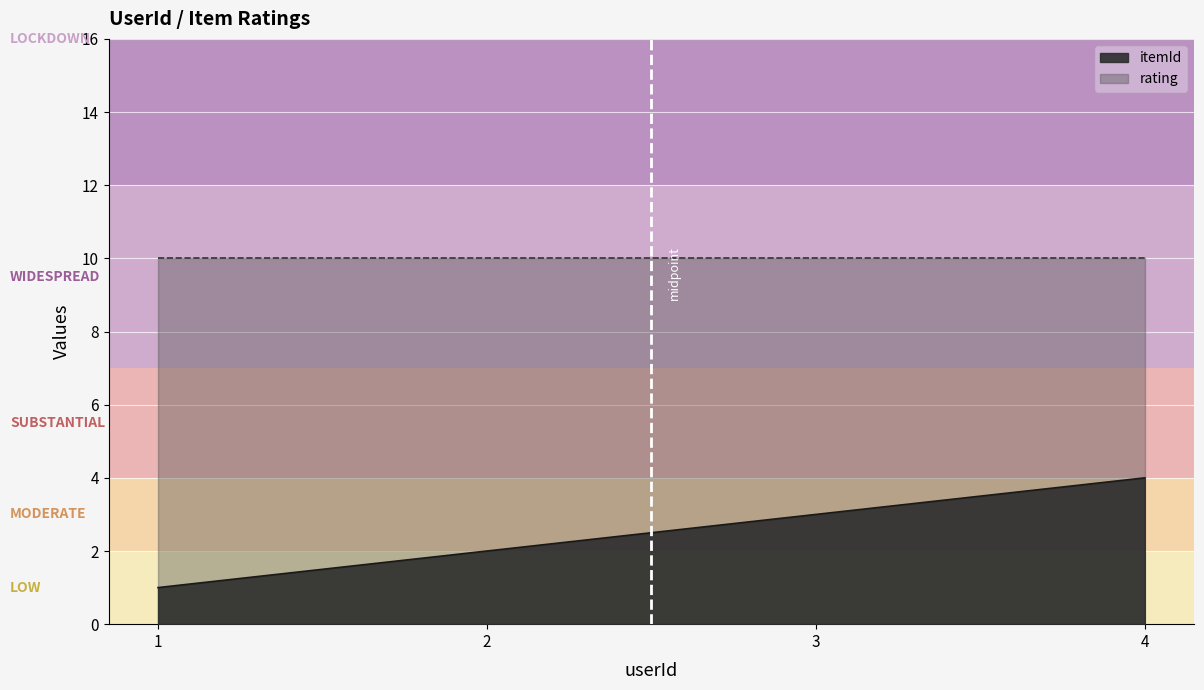

What is the difference between the second highest and second lowest values in the itemId series?

1